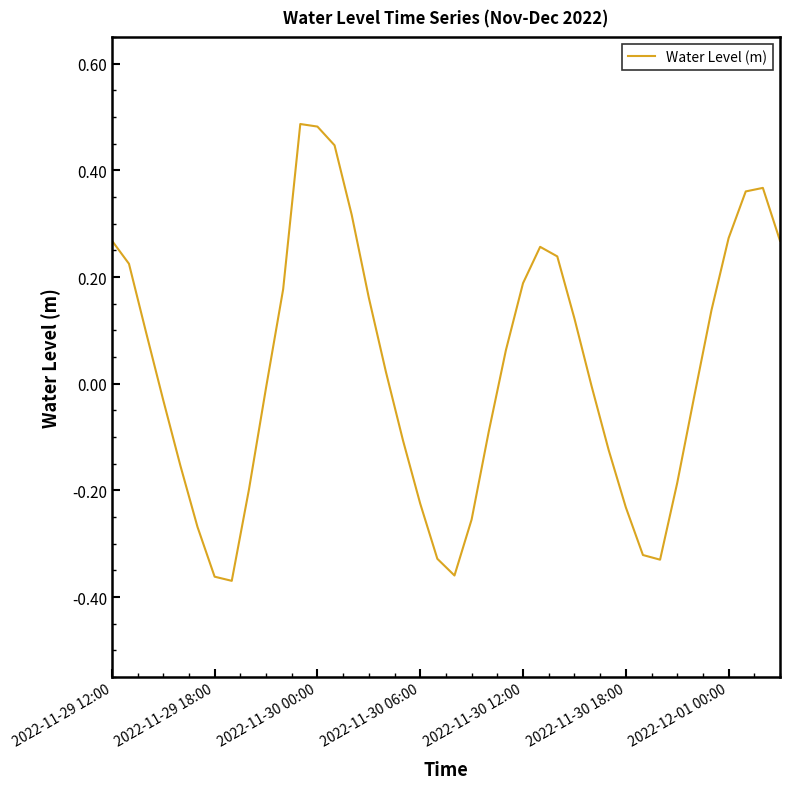

What is the difference between the maximum and minimum values?

0.9